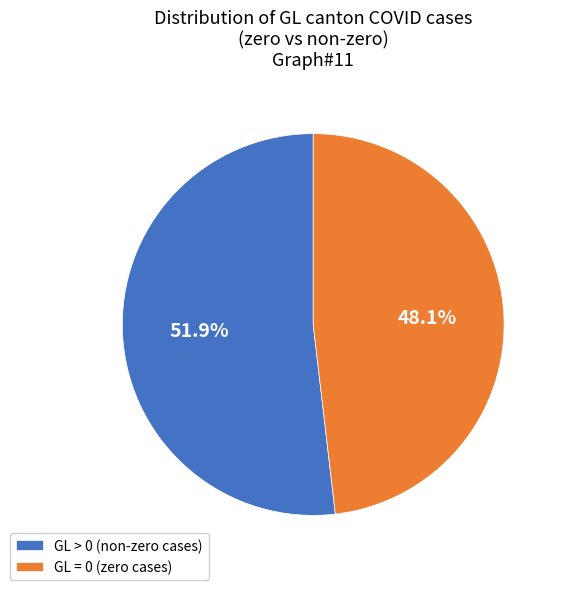

Count the number of slices in the pie.

2